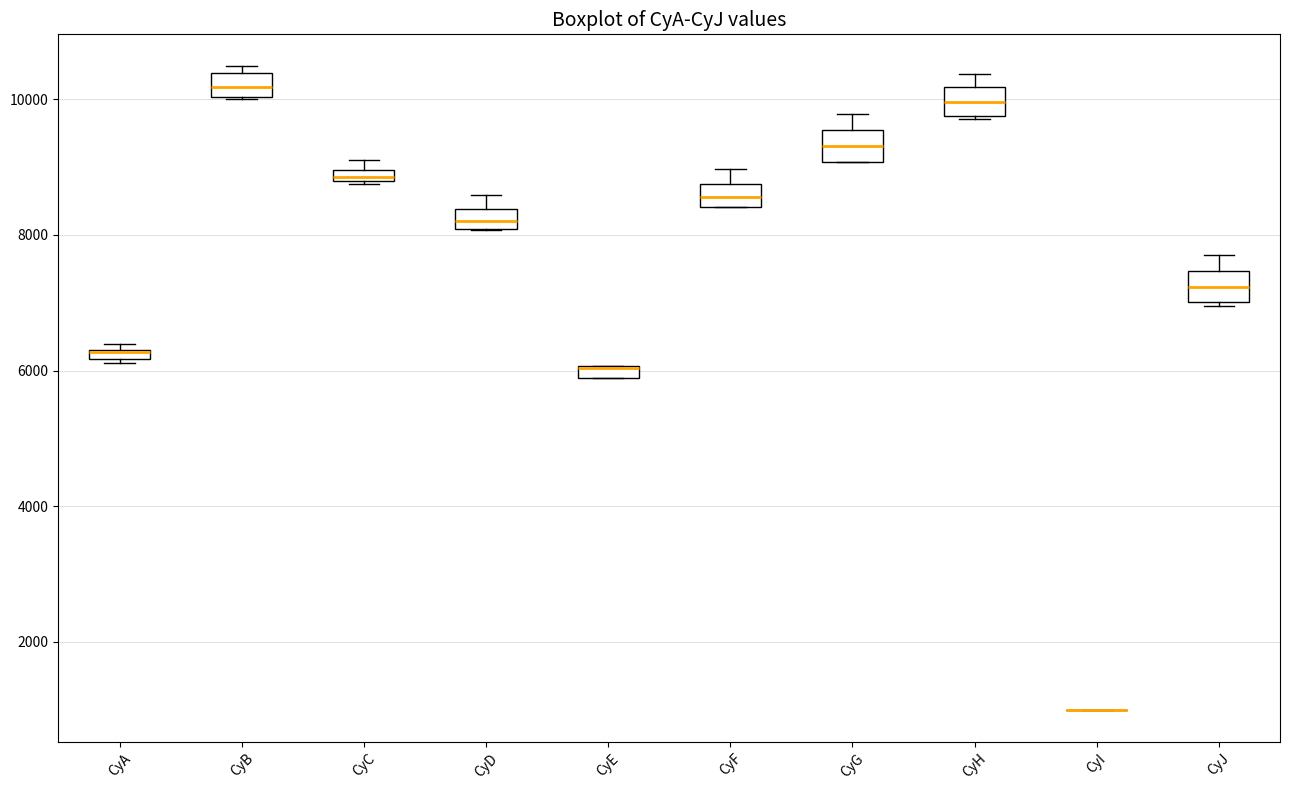

Where does the median line of the box for CyJ sit on the y-axis? The values are not printed on the chart, so give them approximately, as read against the axis.

7200